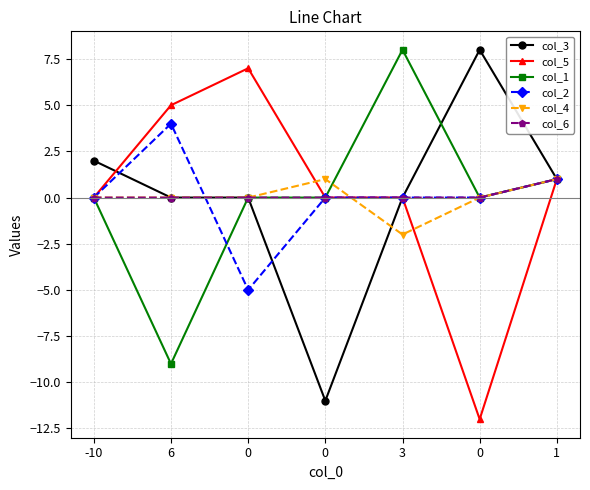

Is it true that col_6 equals 1 at 1?

True